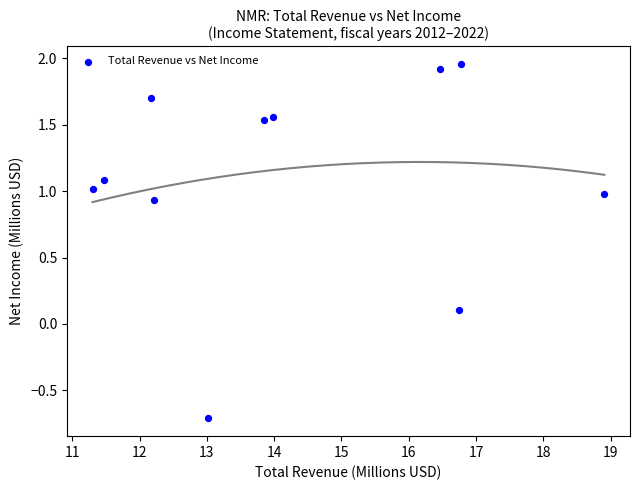

What is the average Y value?

1.1